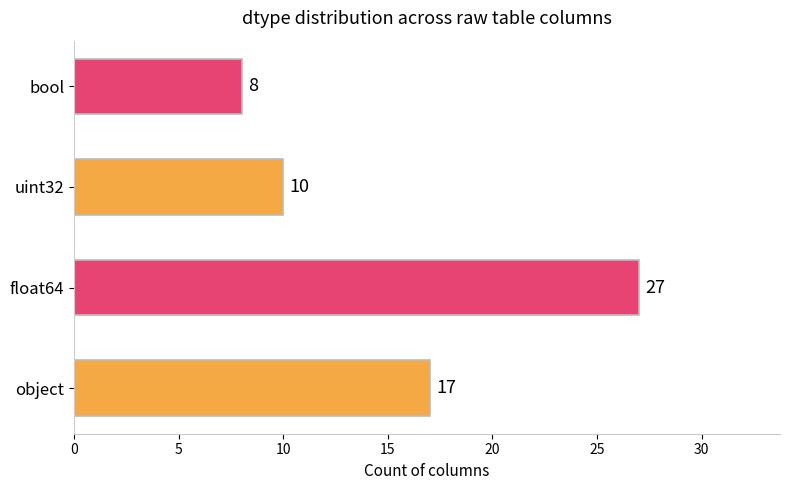

True or false: the data shows 3 at bool.

False